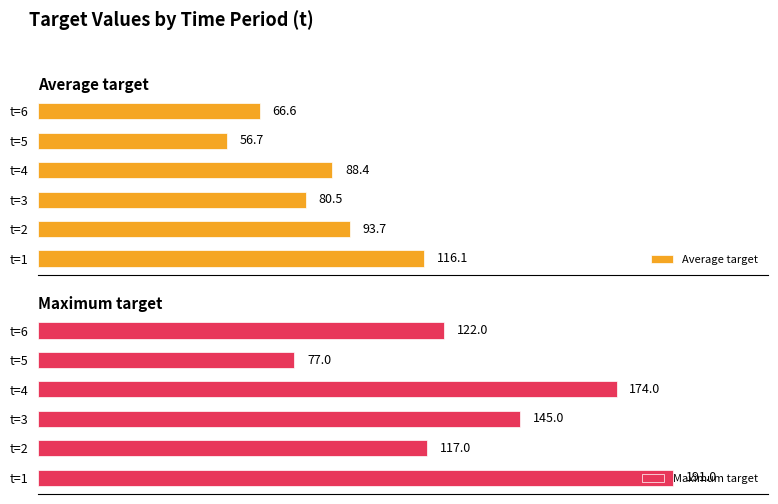

At which label does Maximum target reach its minimum?

t=5